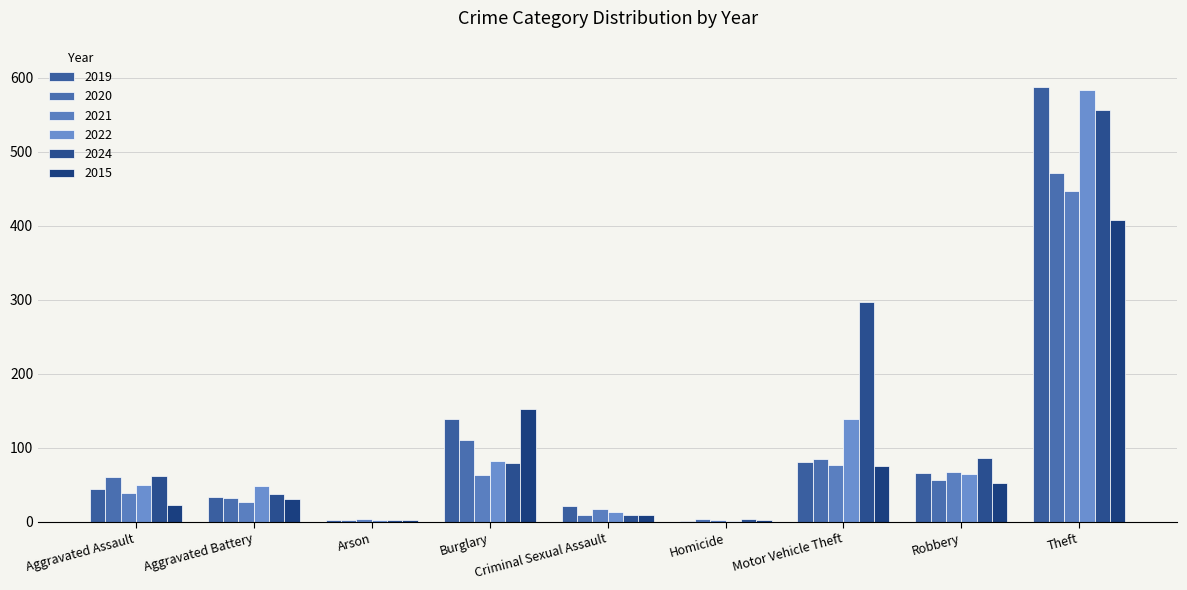

What is the highest value of the 2024 series?

556